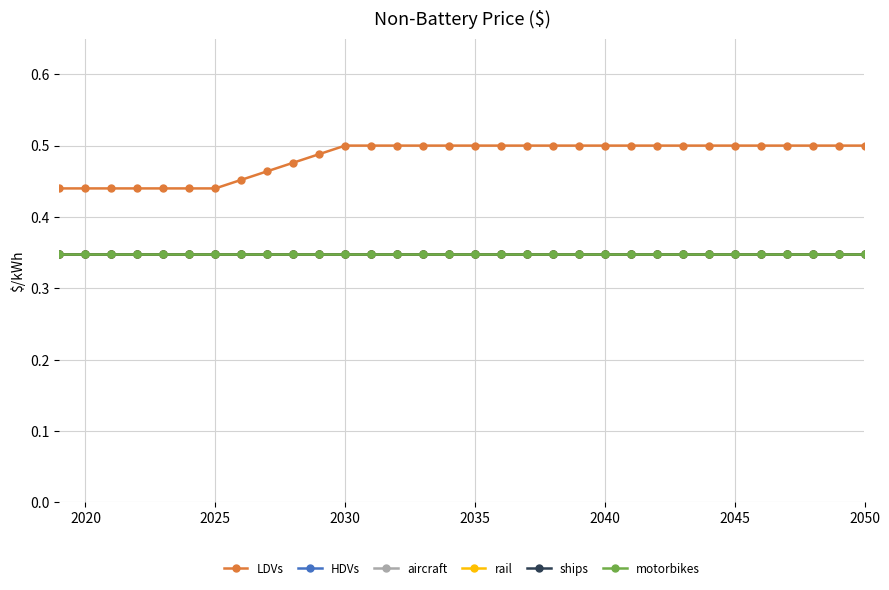

Does the chart have visible grid lines?

Yes